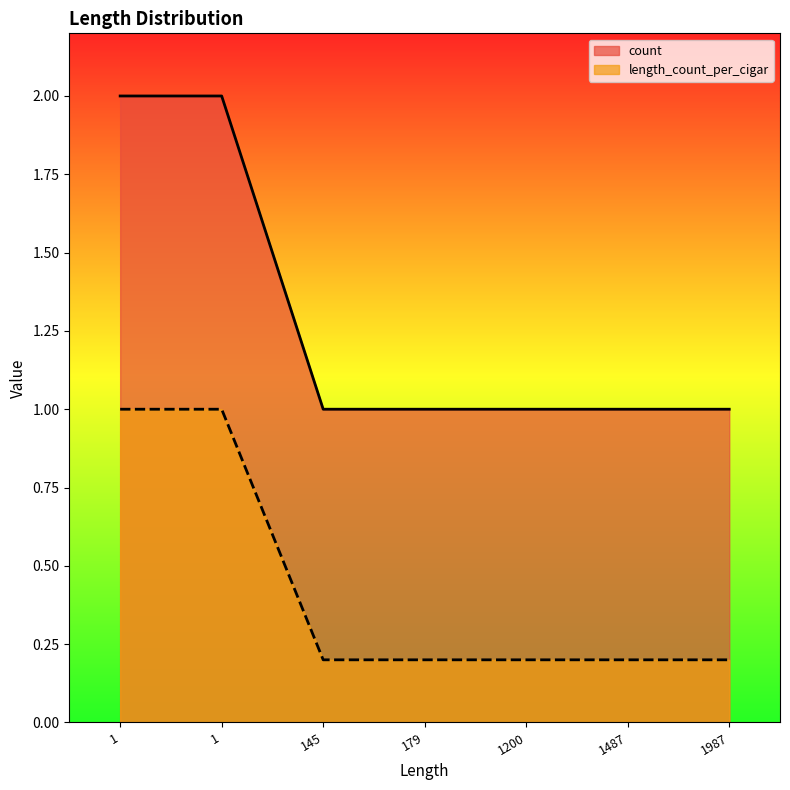

What is the smallest value displayed?

0.2